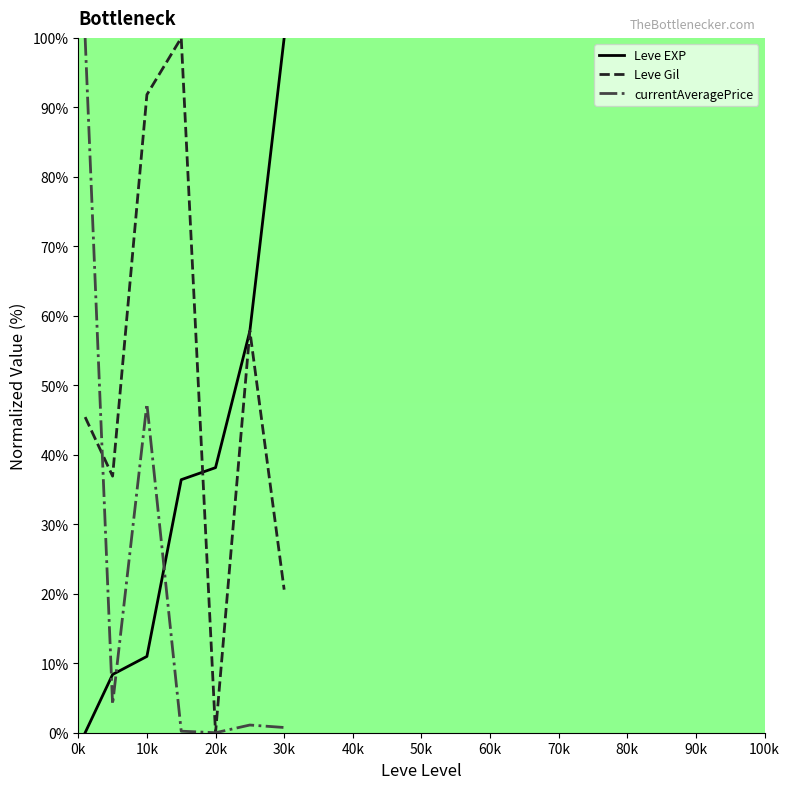

What is the greatest value displayed?

100.0